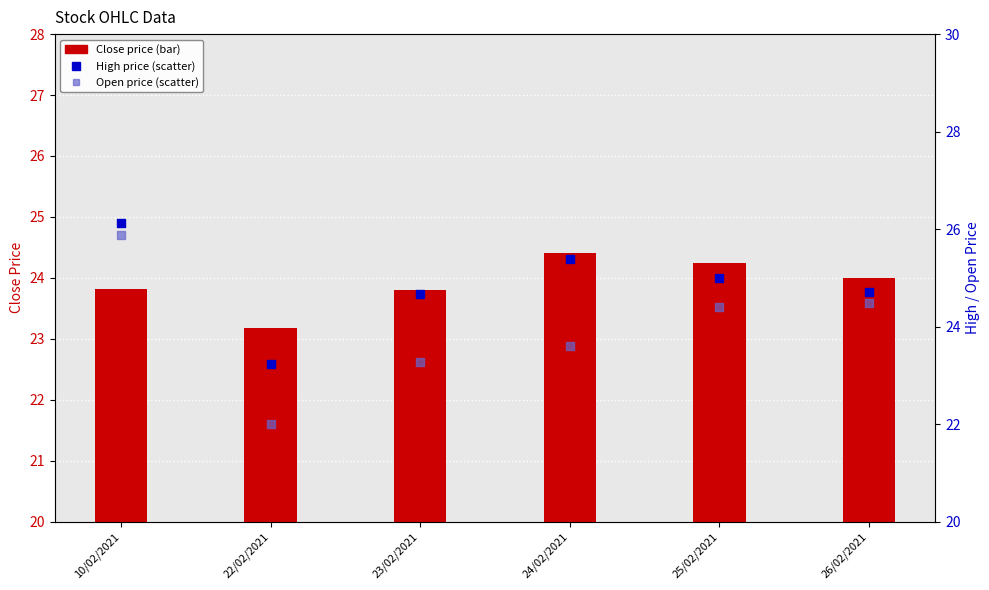

Which series has the largest Y range (max minus min)?

Open